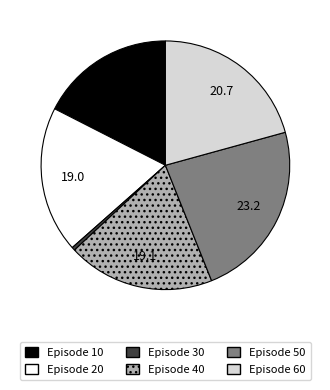

Is there a majority slice in this chart?

No